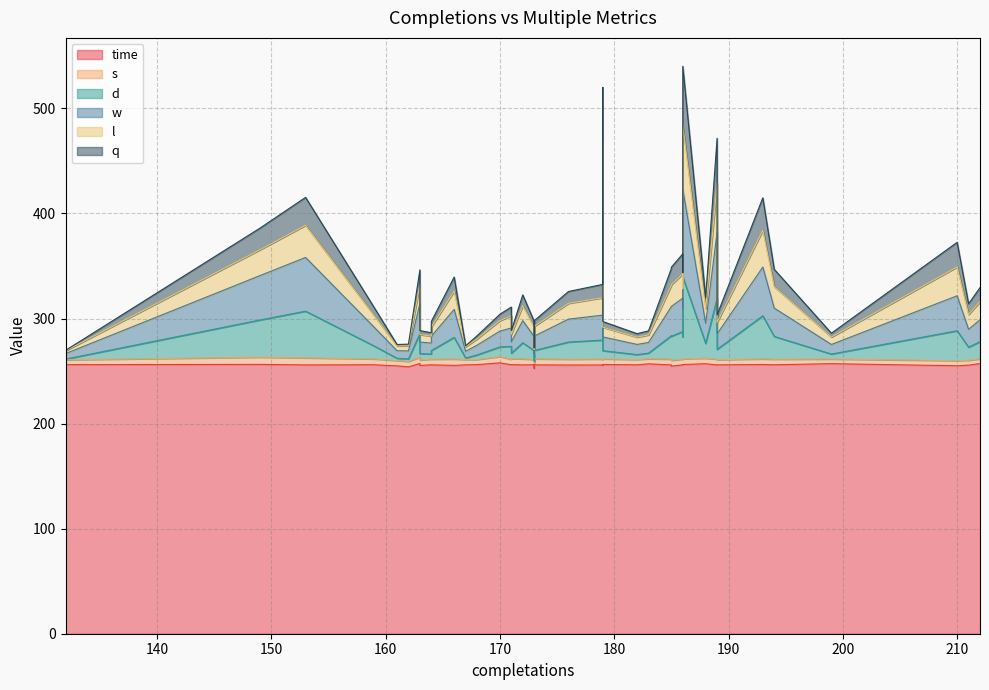

True or false: w has more than 1 interior local peaks.

True